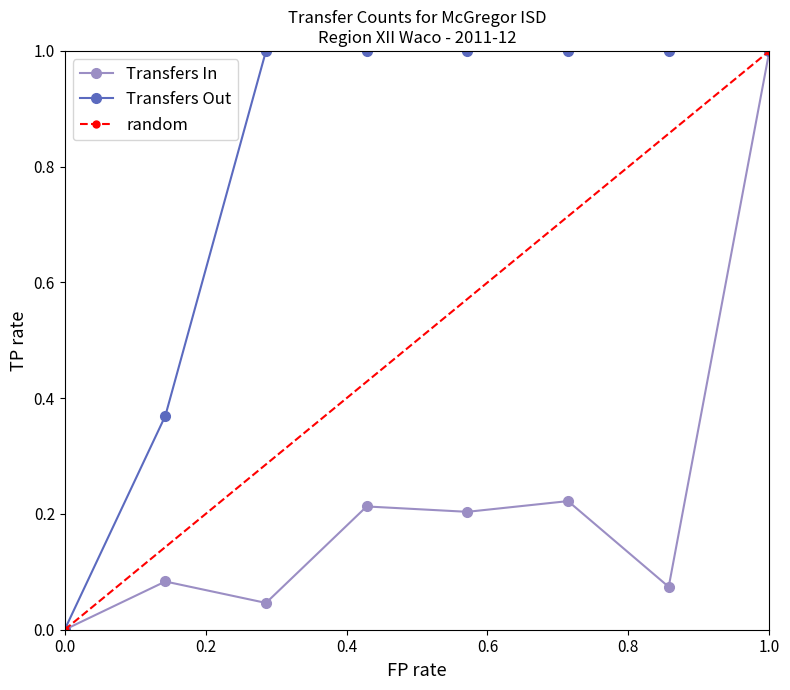

The value of Transfers In at Waco ISD is 0.0. True or false?

False